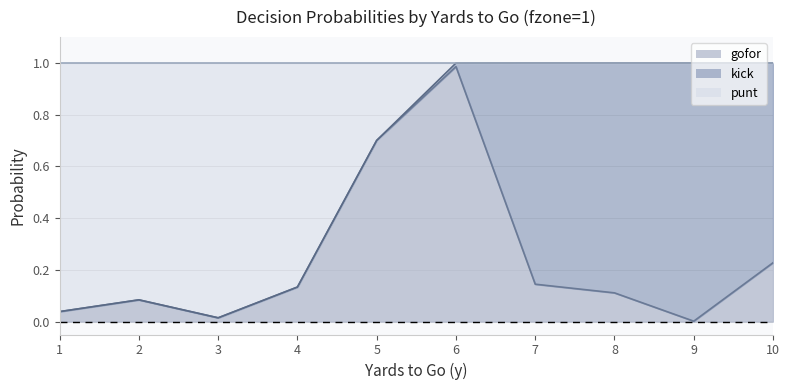

The value of gofor at 1 is 0.1. True or false?

False